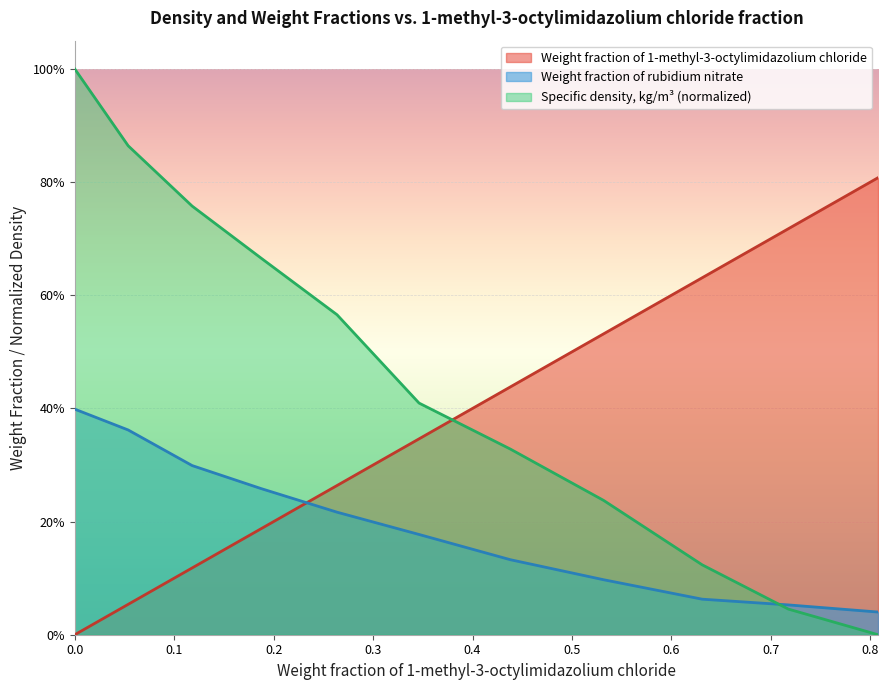

Rank the series by their maximum value, from highest to lowest.

Specific density, kg/m³ (normalized), Weight fraction of 1-methyl-3-octylimidazolium chloride, Weight fraction of rubidium nitrate